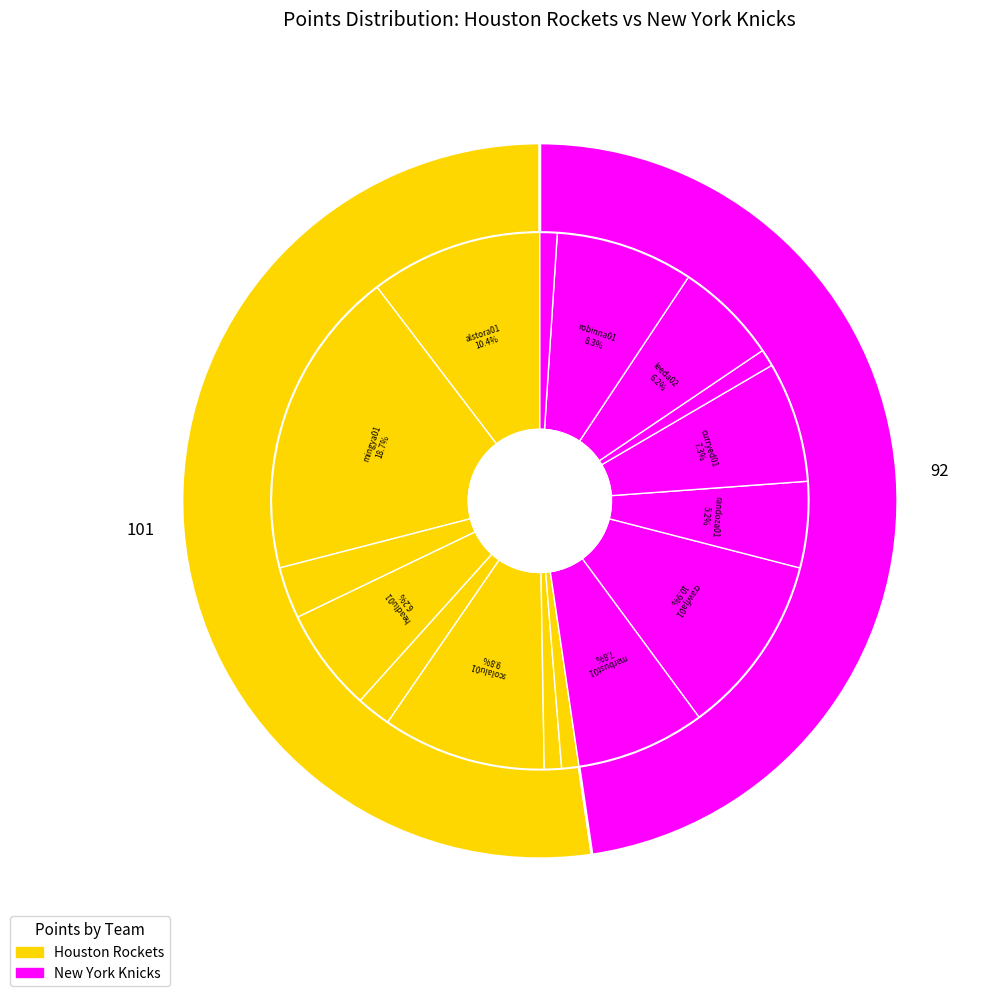

Which category has the smallest portion of the pie?

wellsbo01